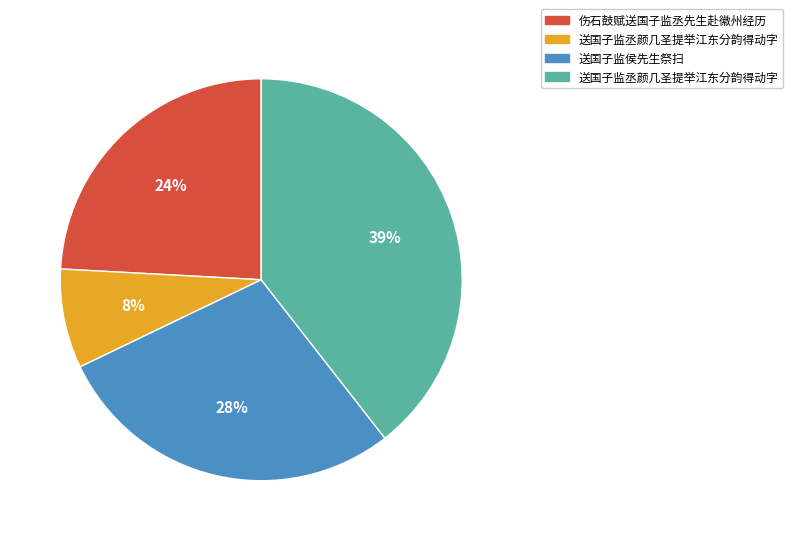

Does any single category account for the majority?

No